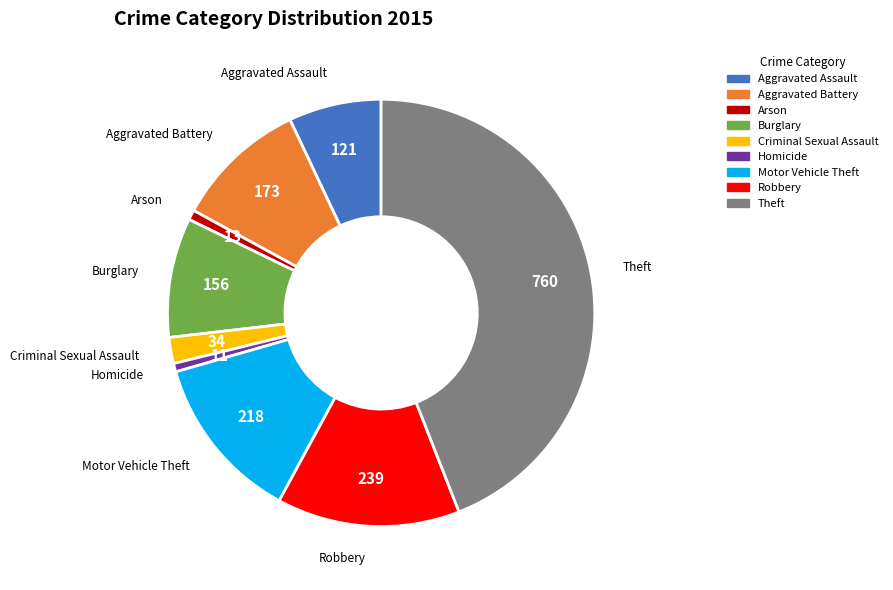

Is Motor Vehicle Theft the majority of the pie?

No